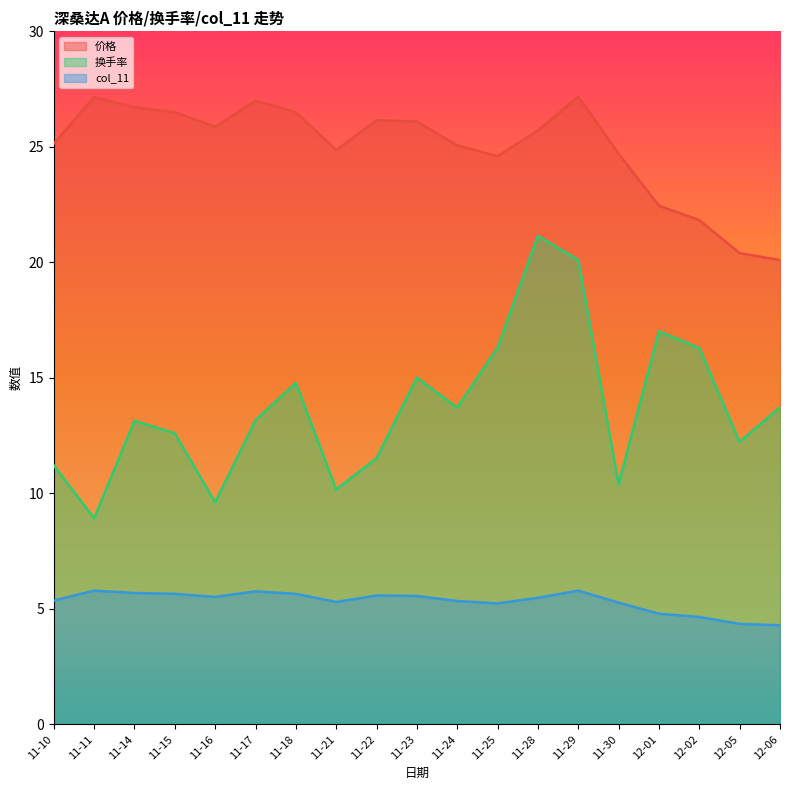

What is the difference between the 换手率 values at 11-17 and 11-28?

8.0